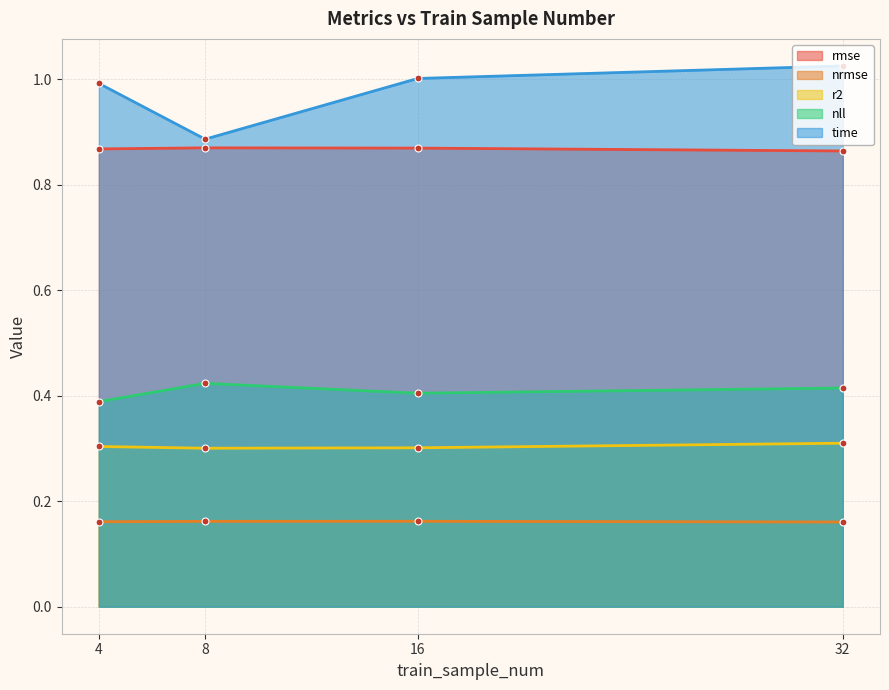

Does the chart display data point markers on the line(s)?

Yes